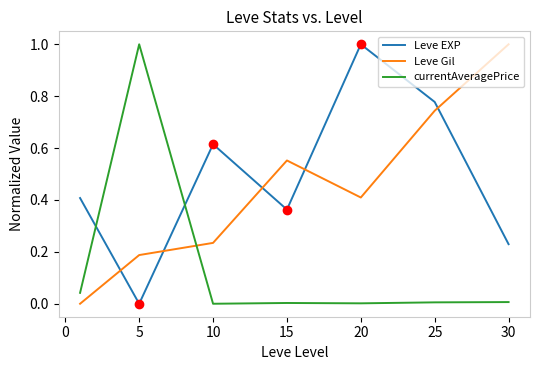

Is this an area chart (filled region under the line)?

No